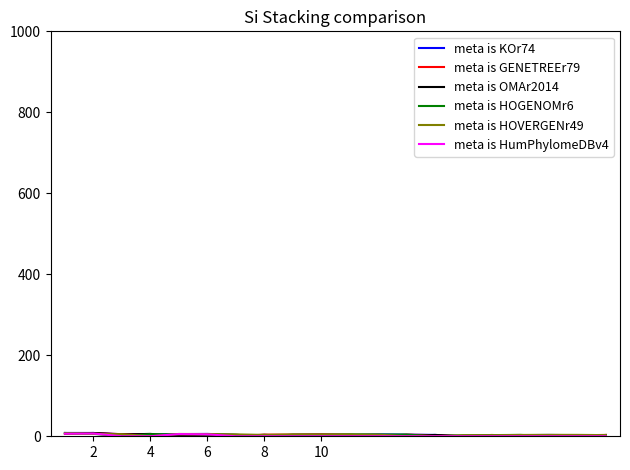

What is the sum of all meta is HOVERGENr49 values?

73.5